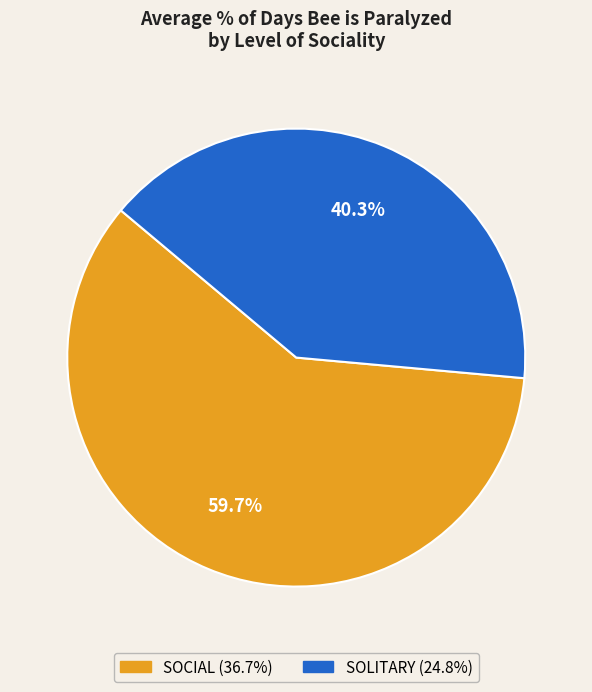

What percentage is the SOLITARY slice, to the nearest percent?

40%